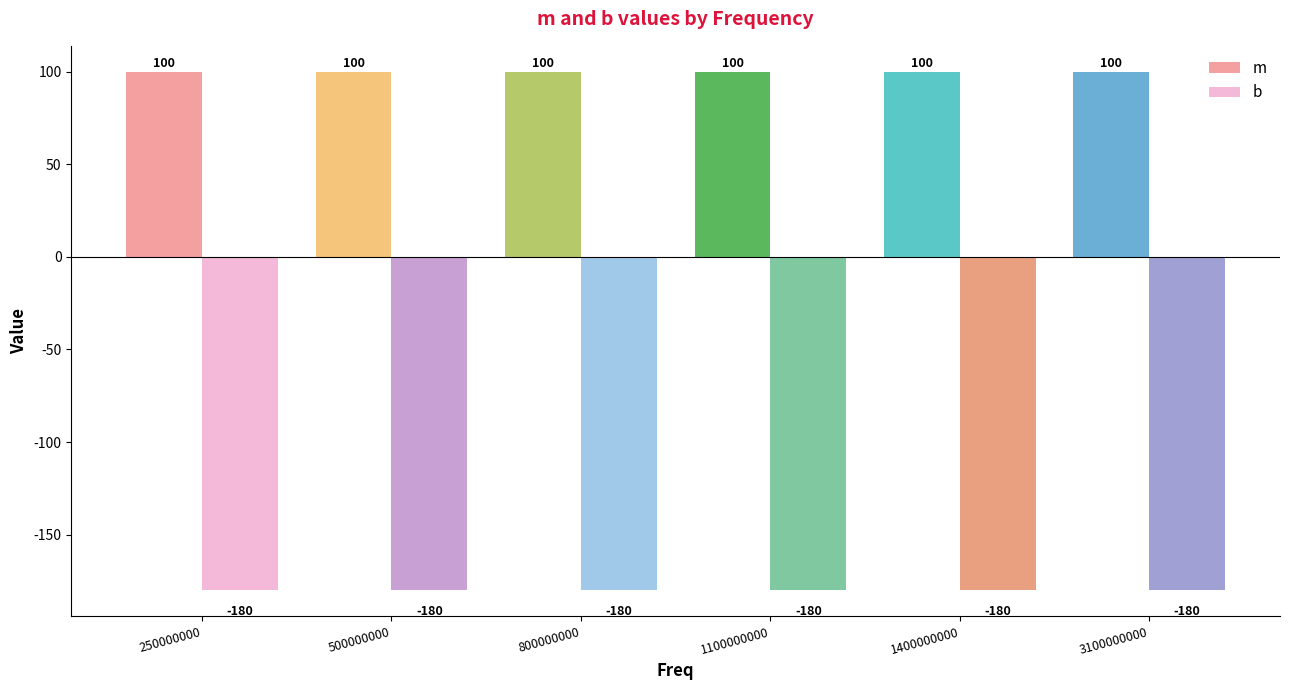

Is it true that b equals -52 at 3100000000?

False